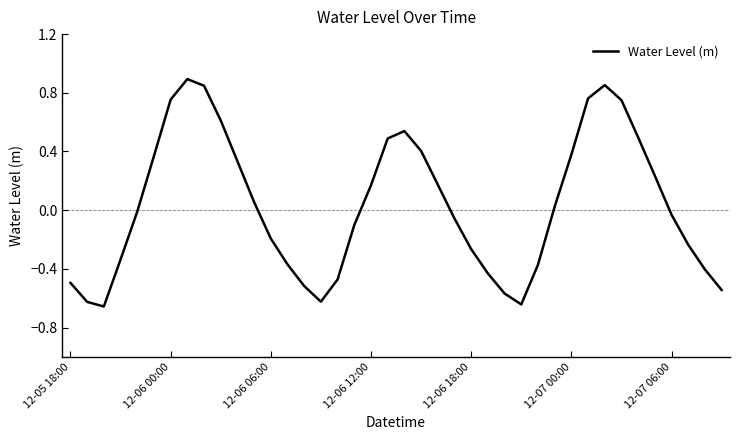

What is the difference between the maximum and minimum values?

1.5